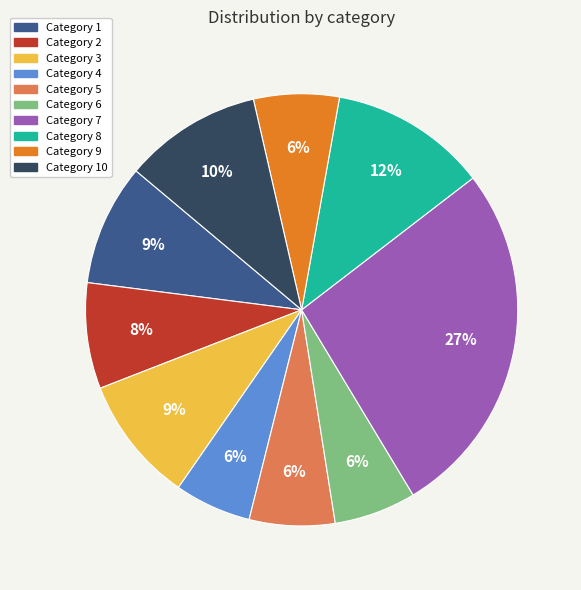

Does any single category account for the majority?

No